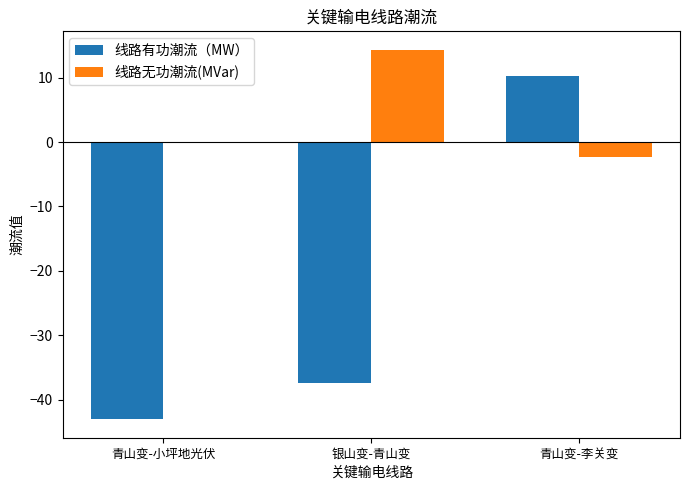

At which label is 线路无功潮流(MVar) closest to 6?

青山变-小坪地光伏